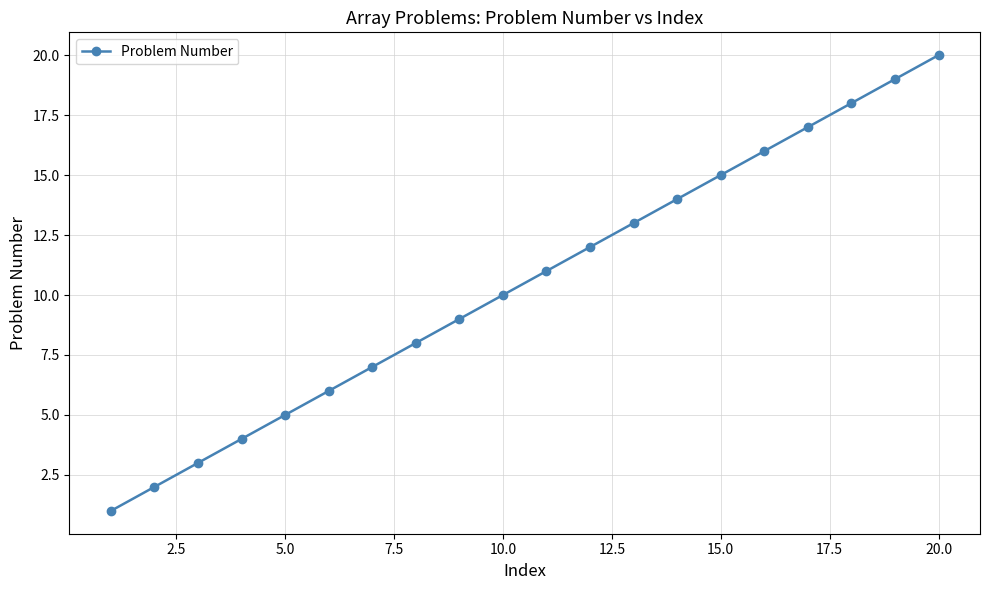

True or false: there are more than 2 points higher than both neighbors.

False